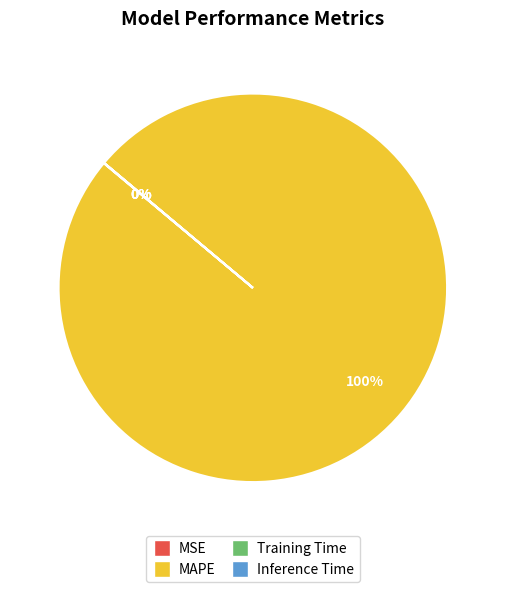

Which slice is the largest?

MAPE